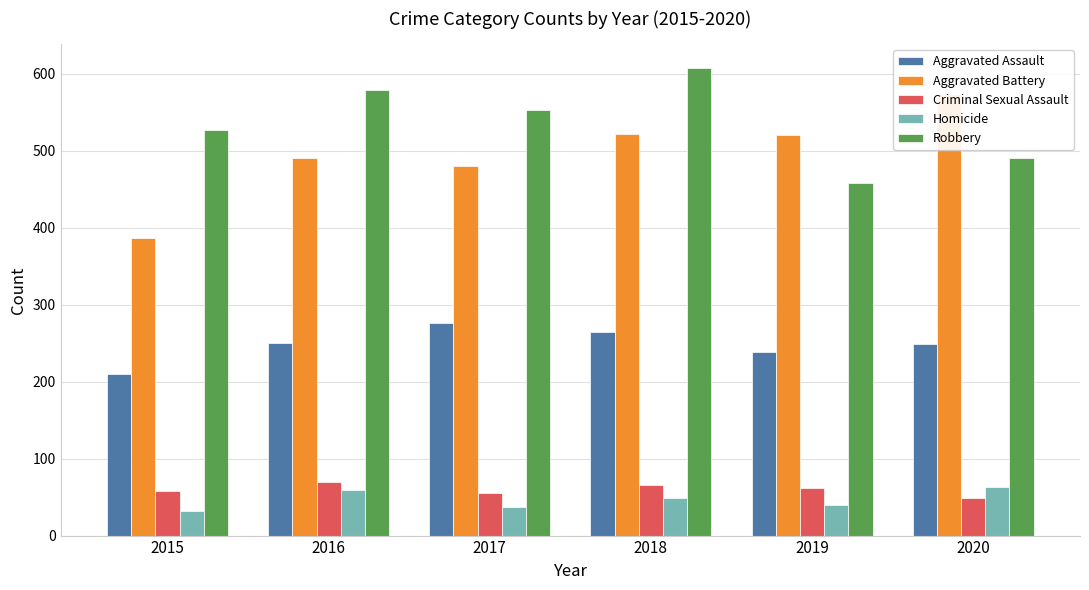

What is the average value of the Homicide series?

47